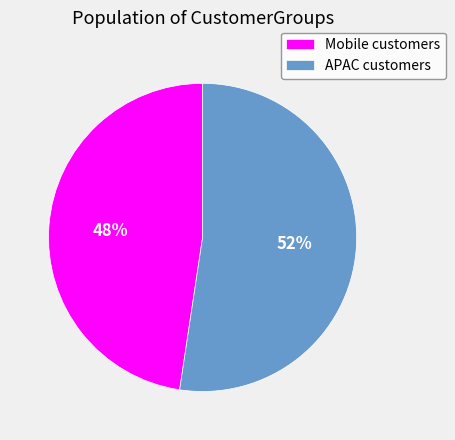

Which has a higher value, Mobile customers or APAC customers?

APAC customers